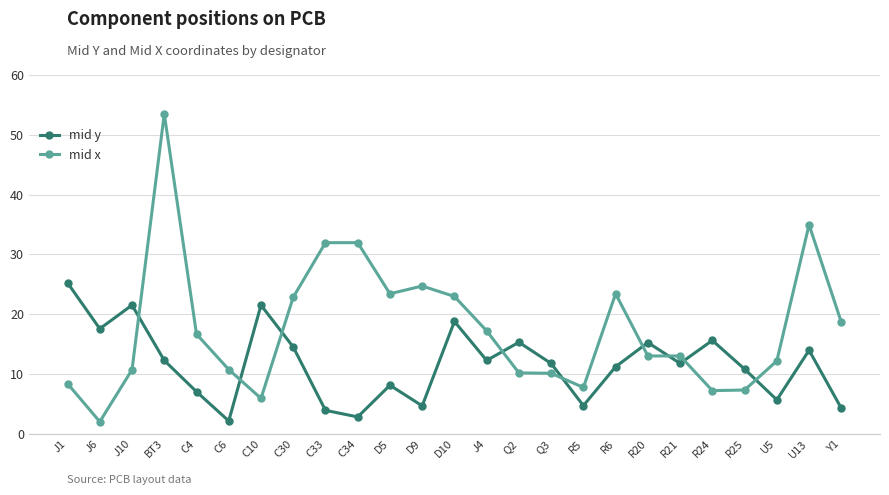

Which series changed the most between Q3 and U5?

mid y